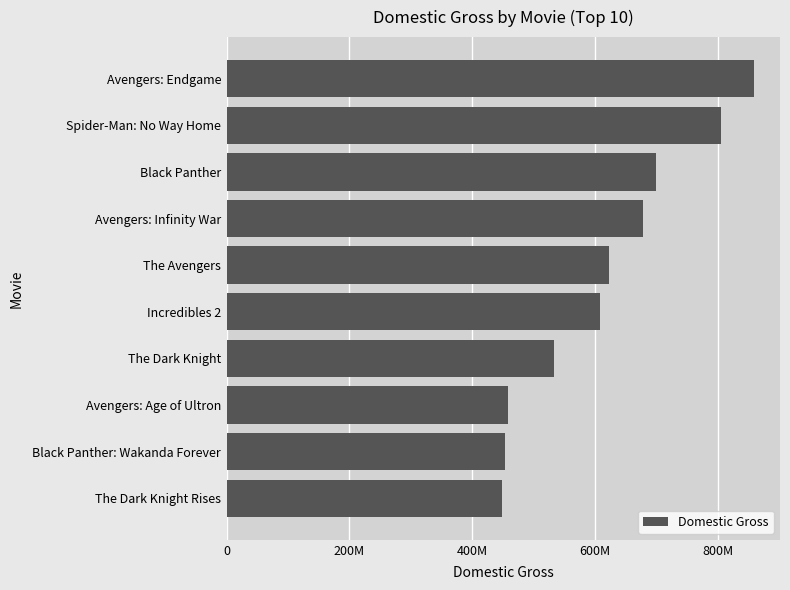

Are the bars horizontal?

Yes